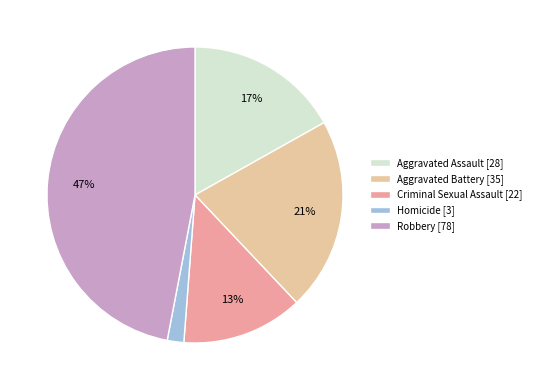

To the nearest percent, what is the average slice percentage?

20%